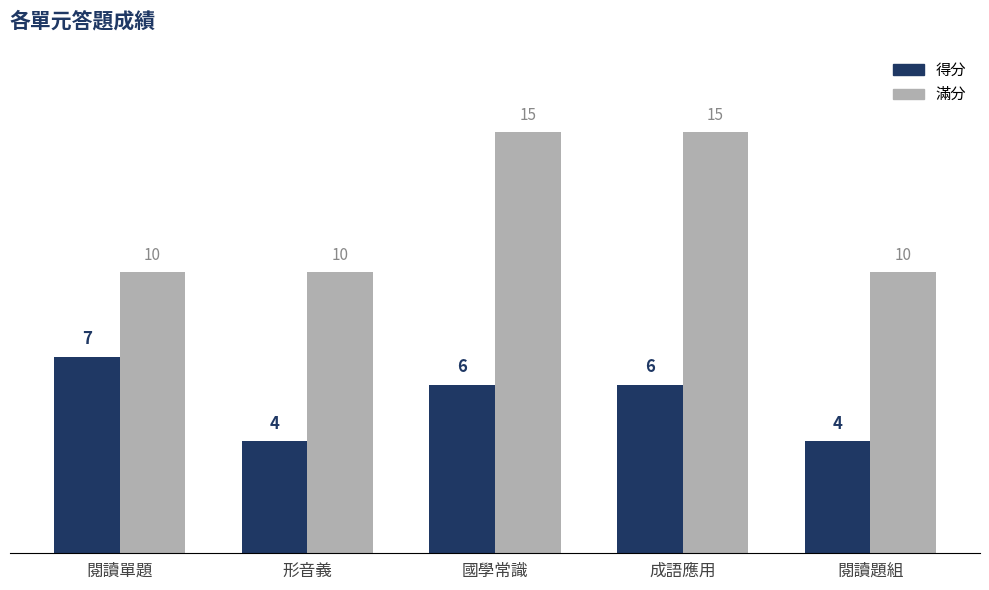

Count the 滿分 values in the range 10 to 15.

5